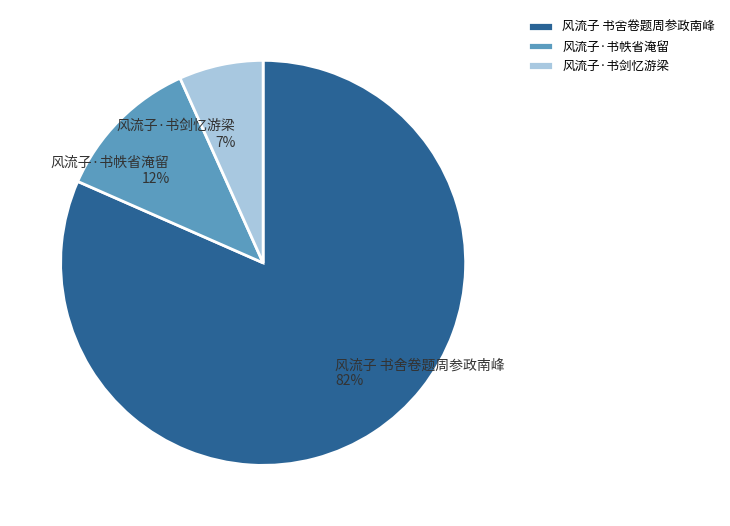

How many segments does this pie chart have?

3